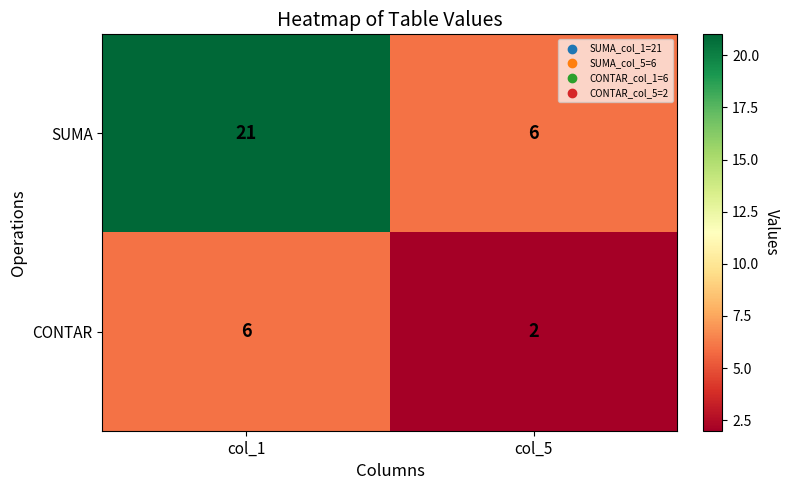

At which label is SUMA closest to 13?

col_5